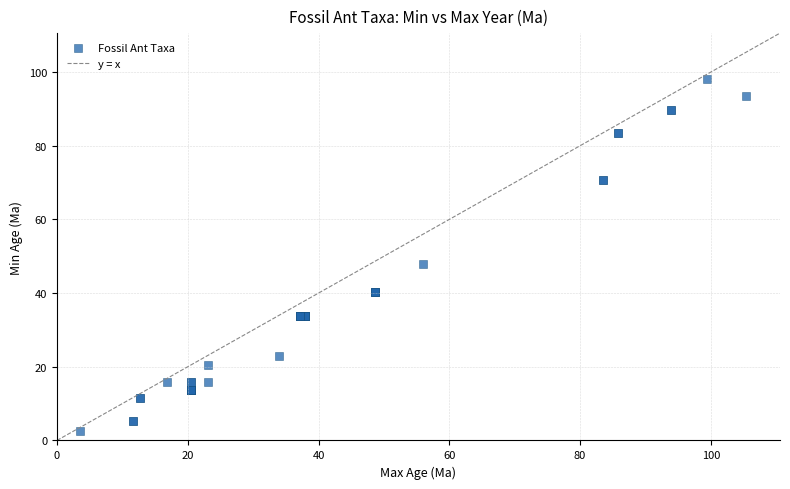

What Y value in the scatter plot is closest to 50?

47.8